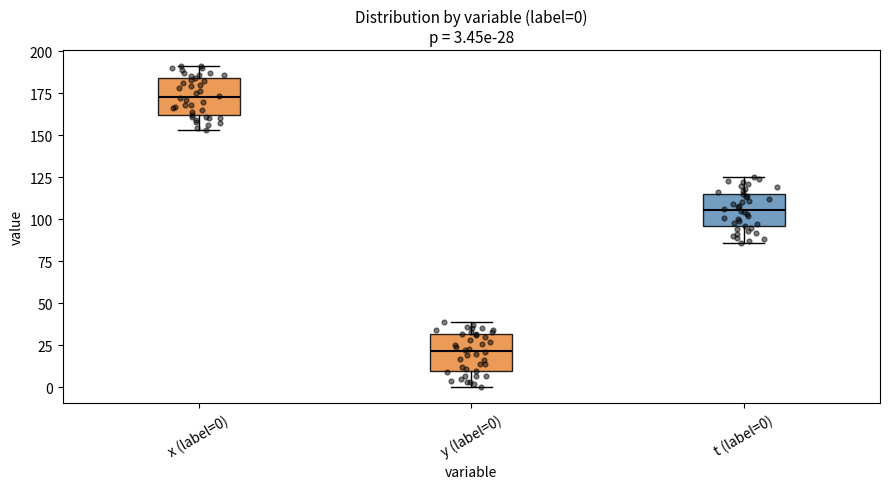

Which box's median line is the lowest?

y (label=0)